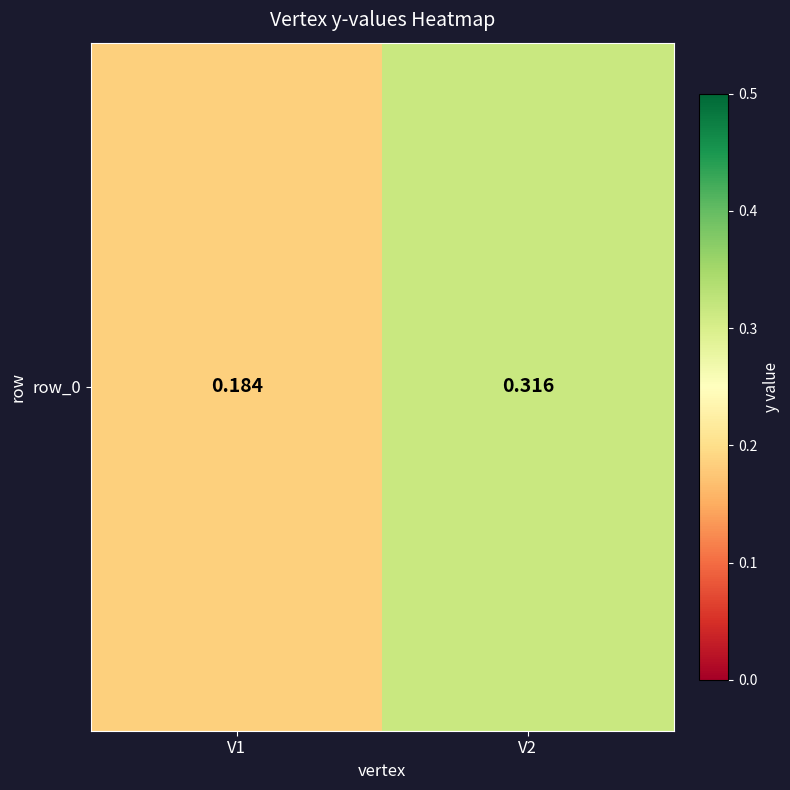

At which category does the chart reach its peak across all series?

V2